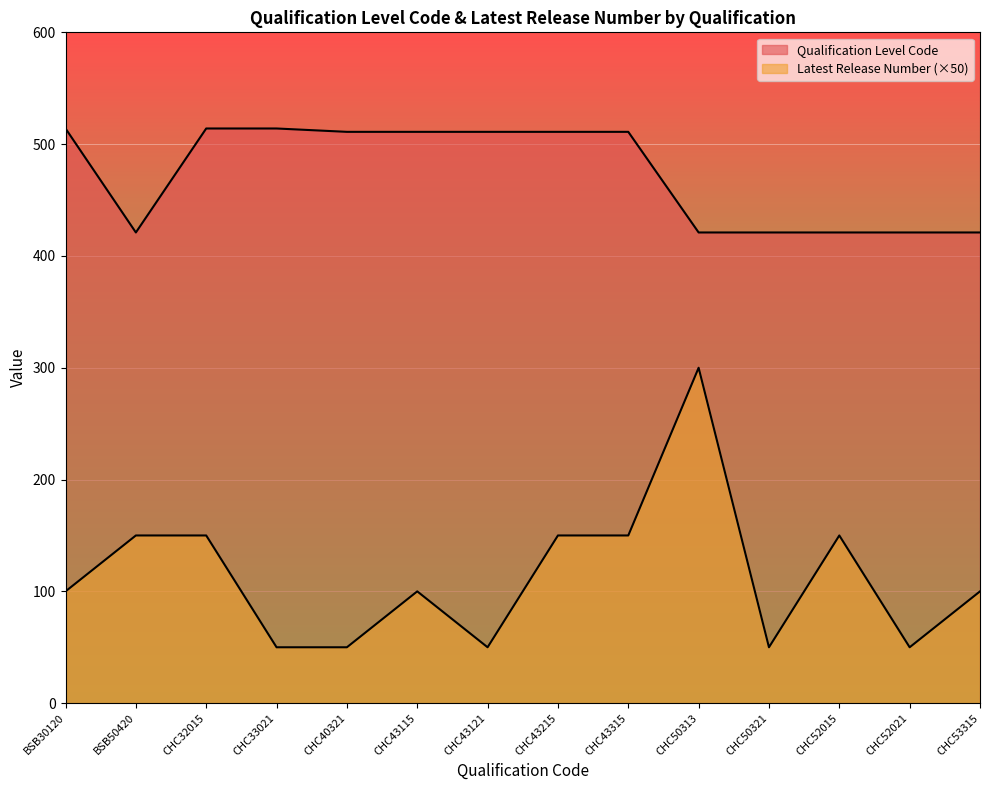

Is it true that Qualification Level Code equals 231 at BSB30120?

False